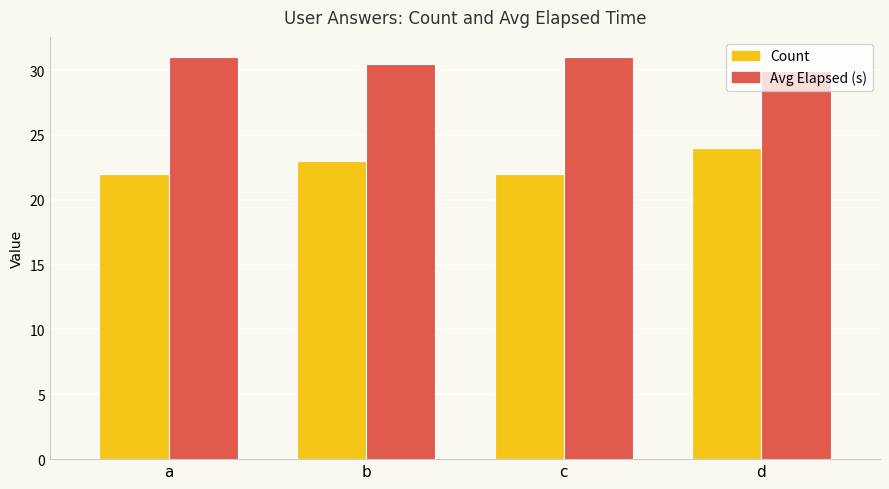

The value of Count at a is 7.3. True or false?

False